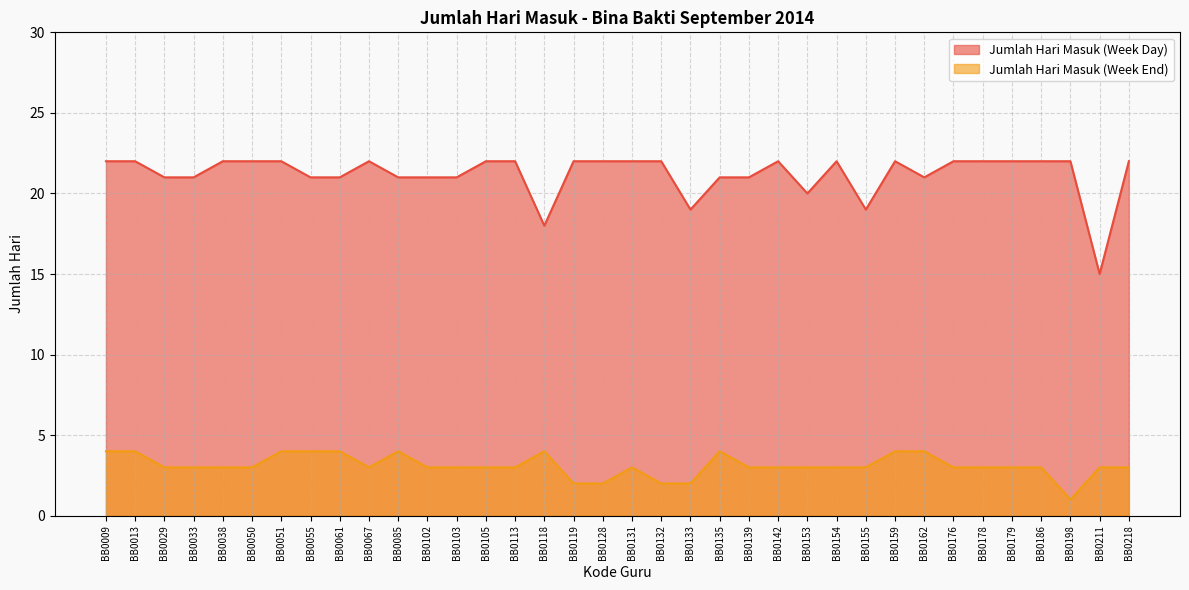

What is the sum of the Jumlah Hari Masuk (Week Day) values at BB0139 and BB0132?

43